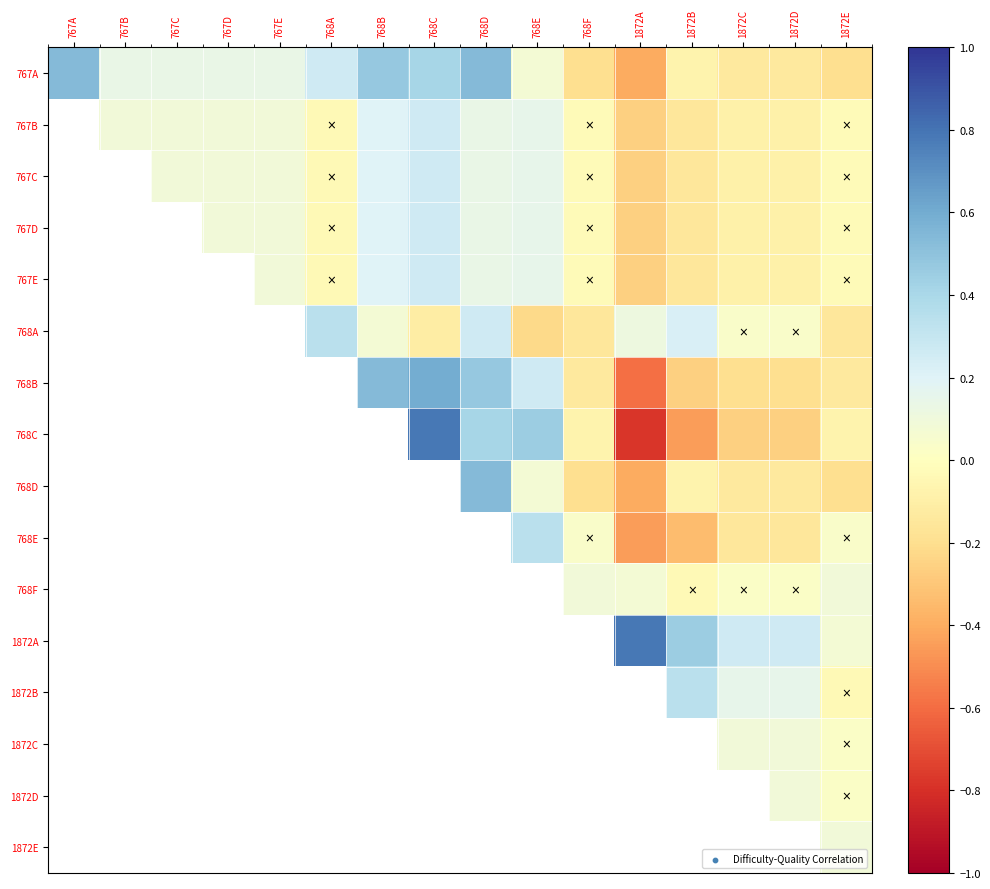

Rank the series at 767D from highest to lowest value.

768C, 768B, 768E, 767A, 768D, 767B, 767C, 767D, 767E, 768F, 1872E, 768A, 1872C, 1872D, 1872B, 1872A